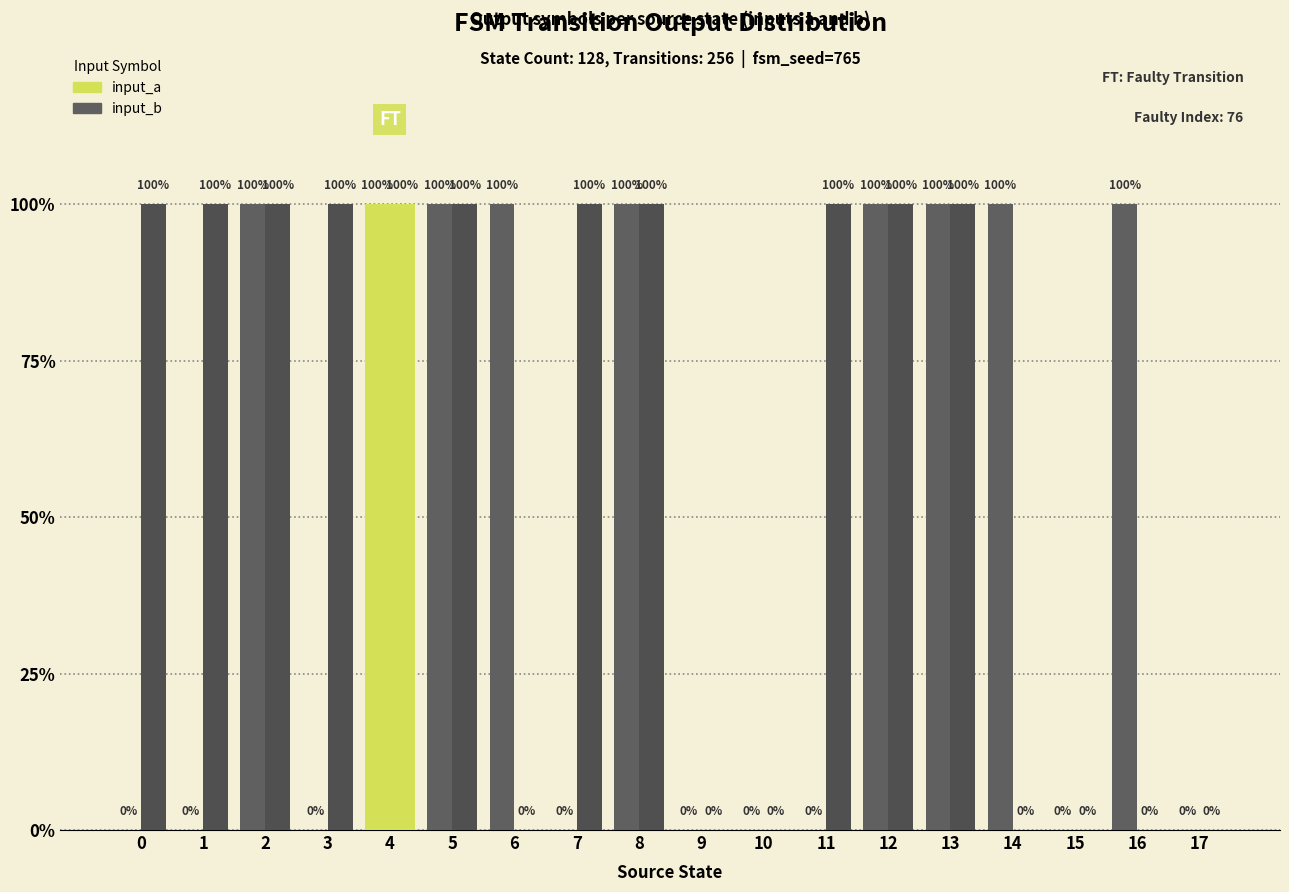

How many input_a values are between 0 and 1?

18